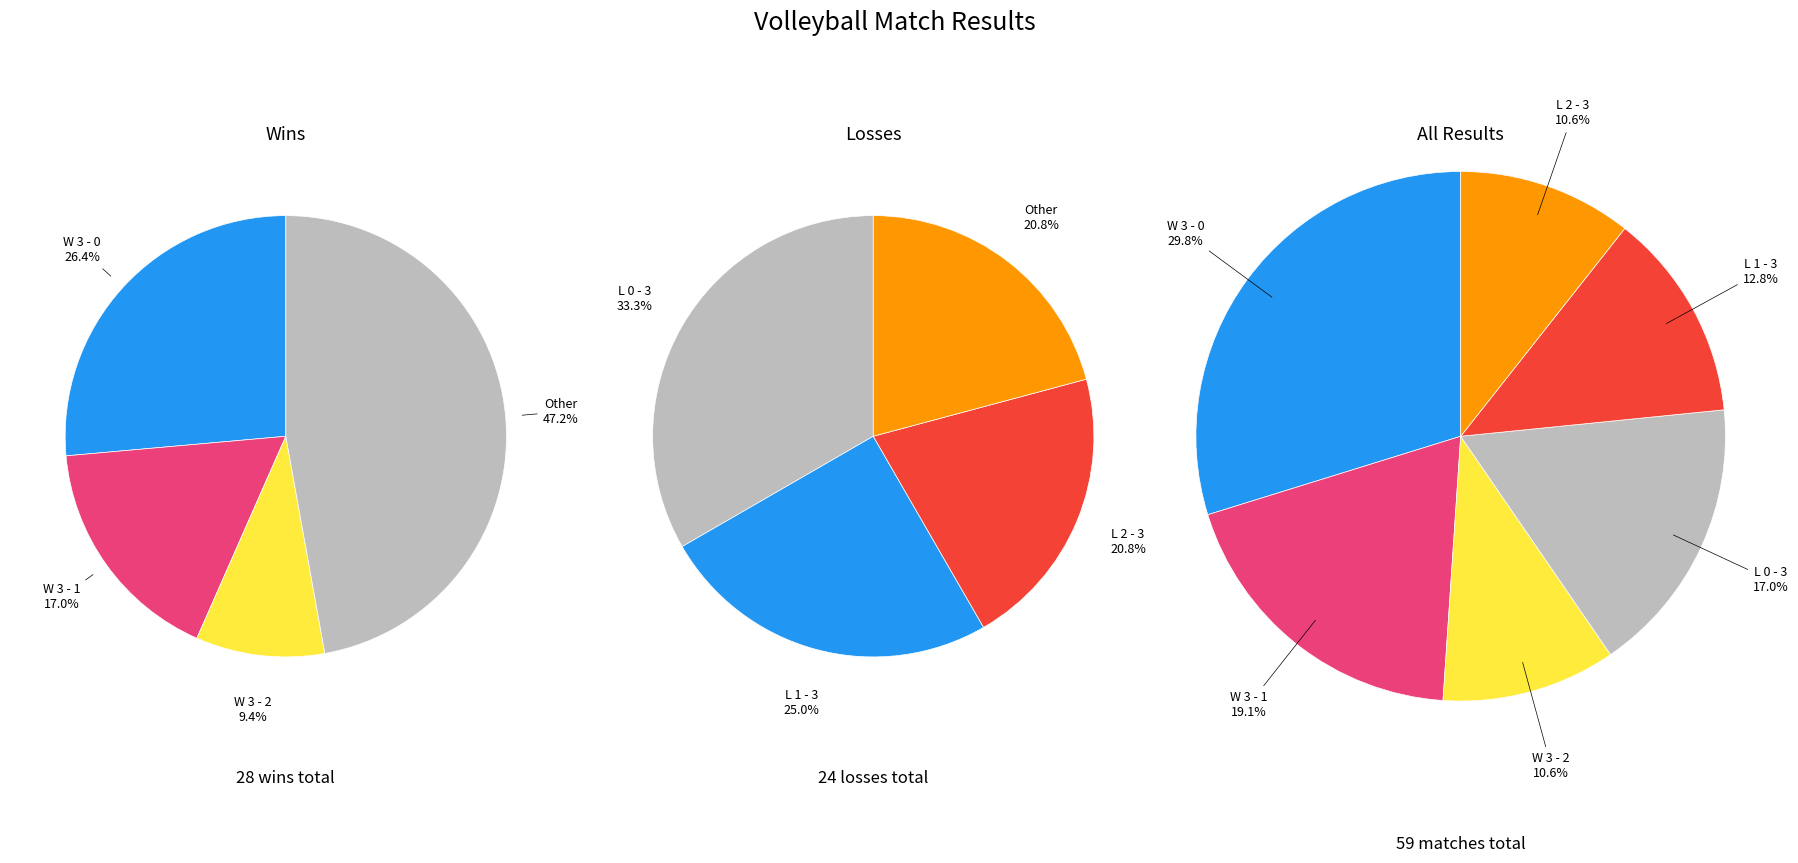

Between L 2 - 3 and L 1 - 3, which is larger?

L 1 - 3